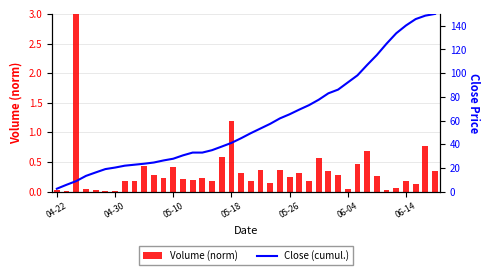

At which category does the chart reach its peak across all series?

39